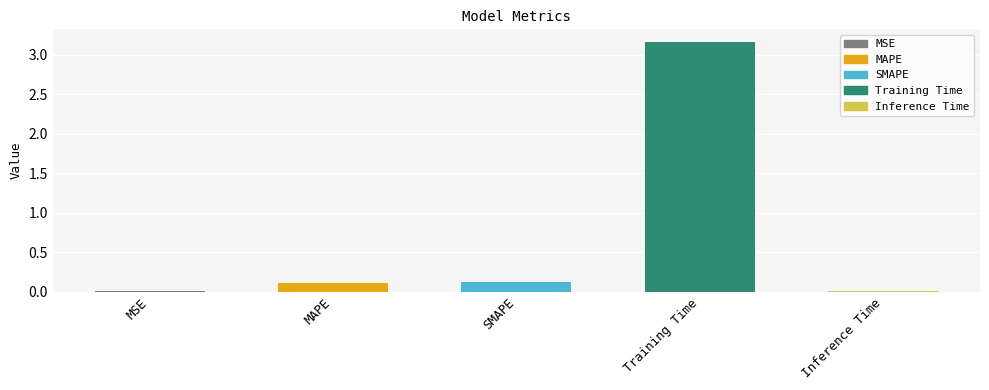

Which has a higher value, MSE or SMAPE?

SMAPE